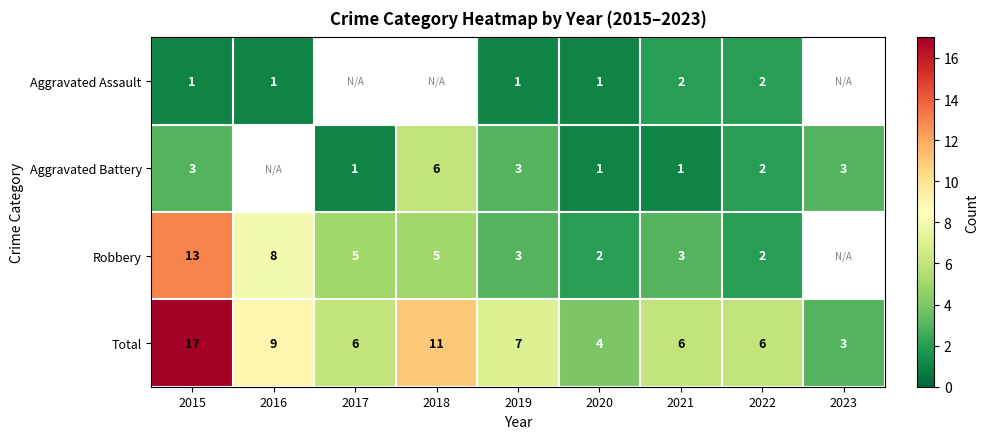

At 2021, list the series in order from largest to smallest.

Total, Robbery, Aggravated Assault, Aggravated Battery